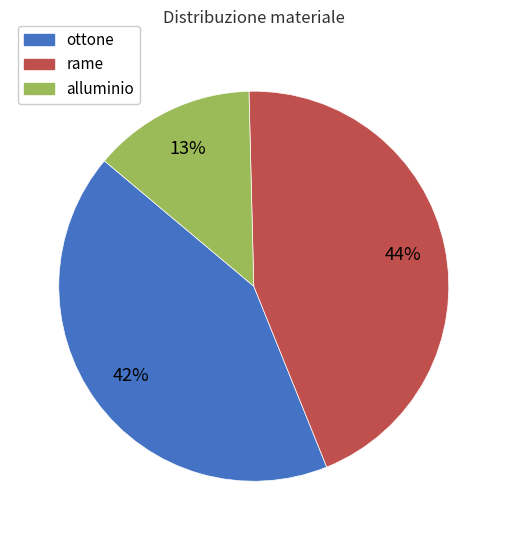

Is it true that alluminio is 6% of the pie?

False